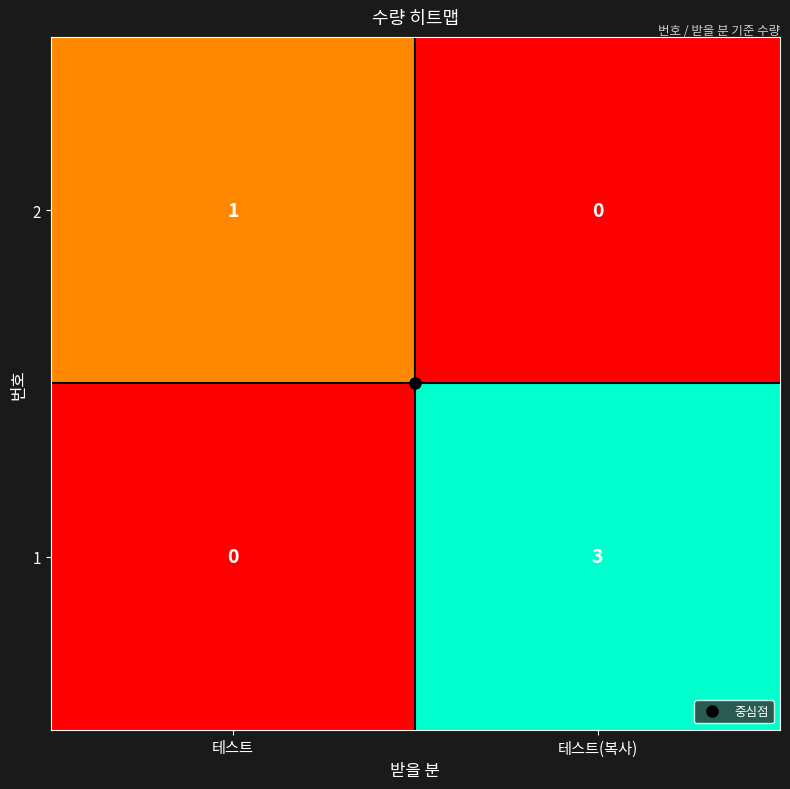

What is the sum of all 1 values?

3